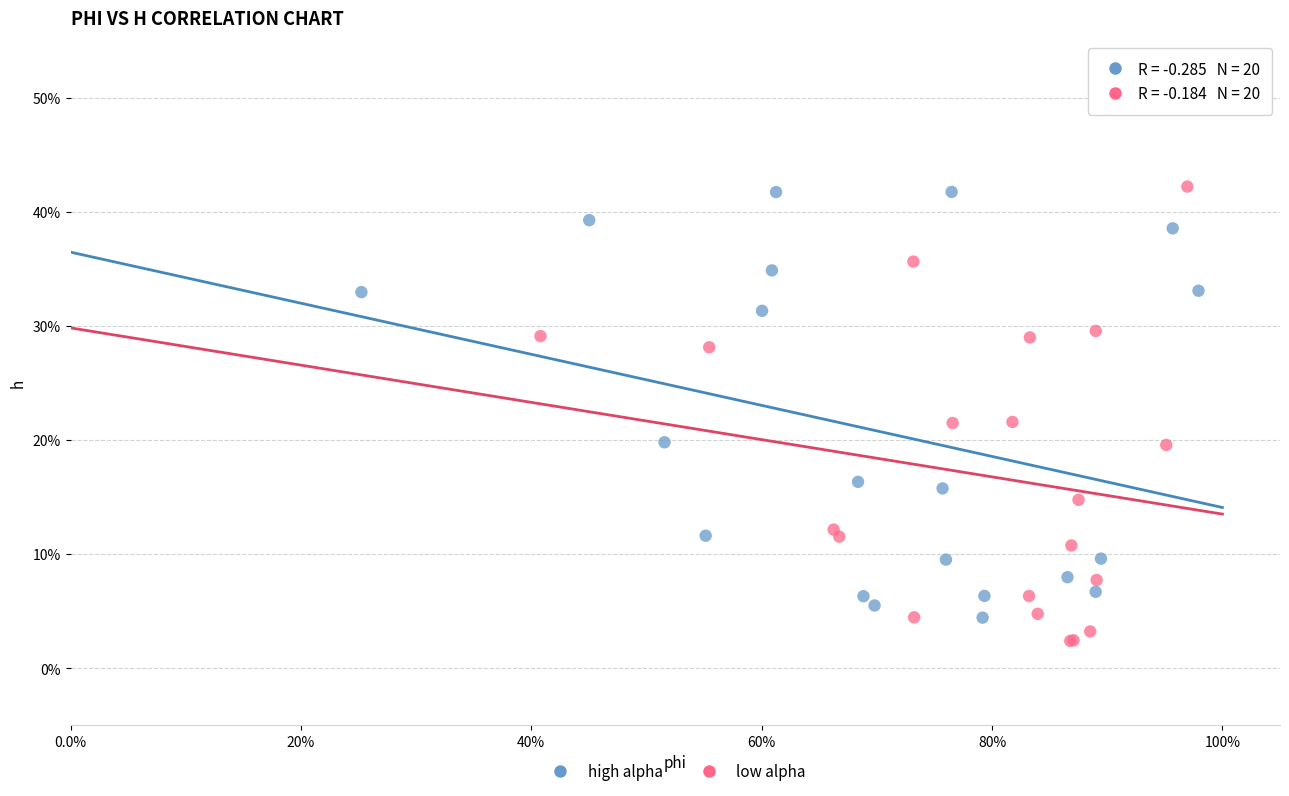

Which series reaches the minimum Y coordinate?

low alpha